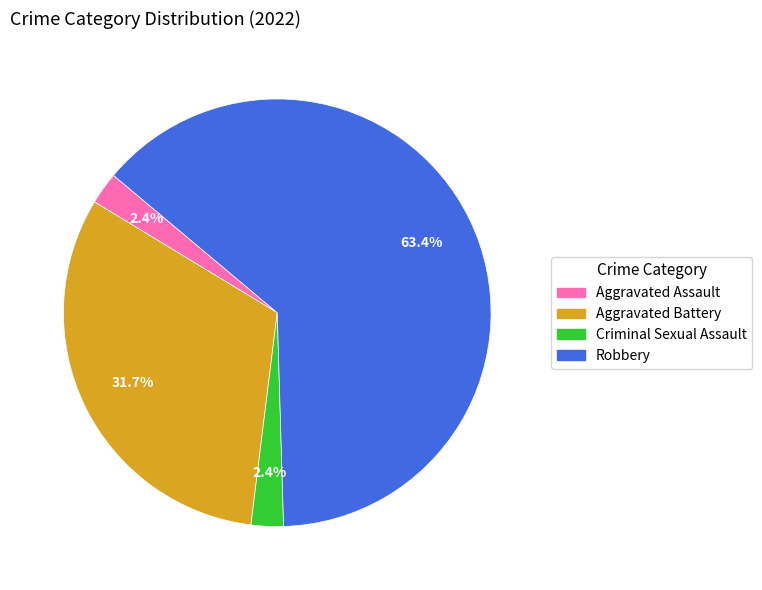

Is there a majority slice in this chart?

Yes